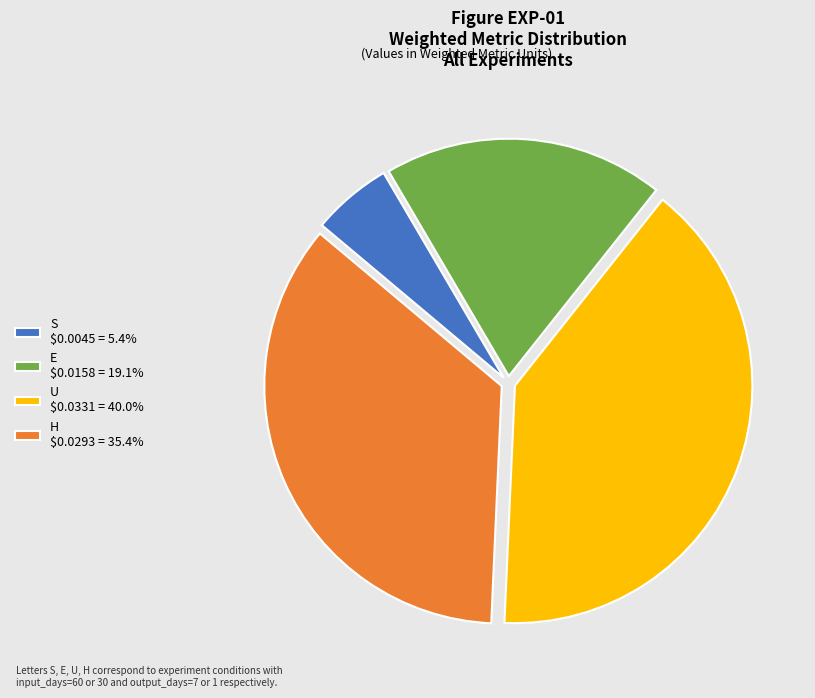

True or false: S accounts for 5% of the total.

True